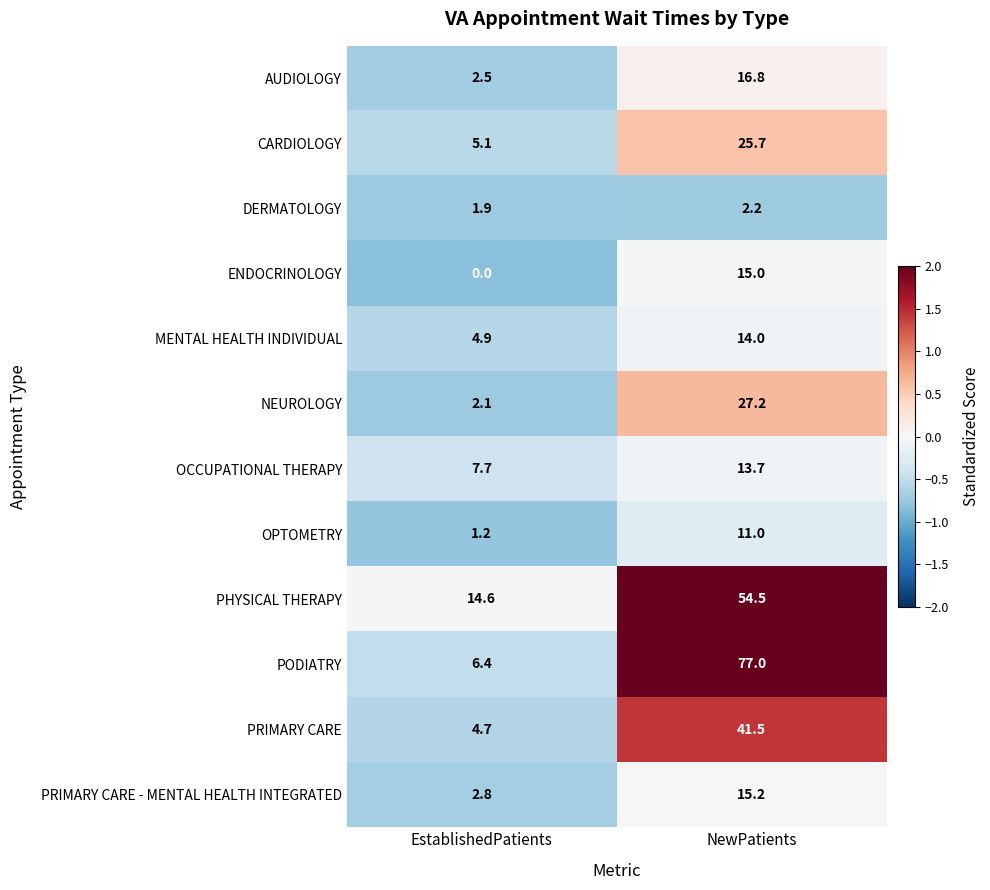

List the series in order of their peak value, highest first.

PODIATRY, PHYSICAL THERAPY, PRIMARY CARE, NEUROLOGY, CARDIOLOGY, AUDIOLOGY, PRIMARY CARE - MENTAL HEALTH INTEGRATED, ENDOCRINOLOGY, MENTAL HEALTH INDIVIDUAL, OCCUPATIONAL THERAPY, OPTOMETRY, DERMATOLOGY